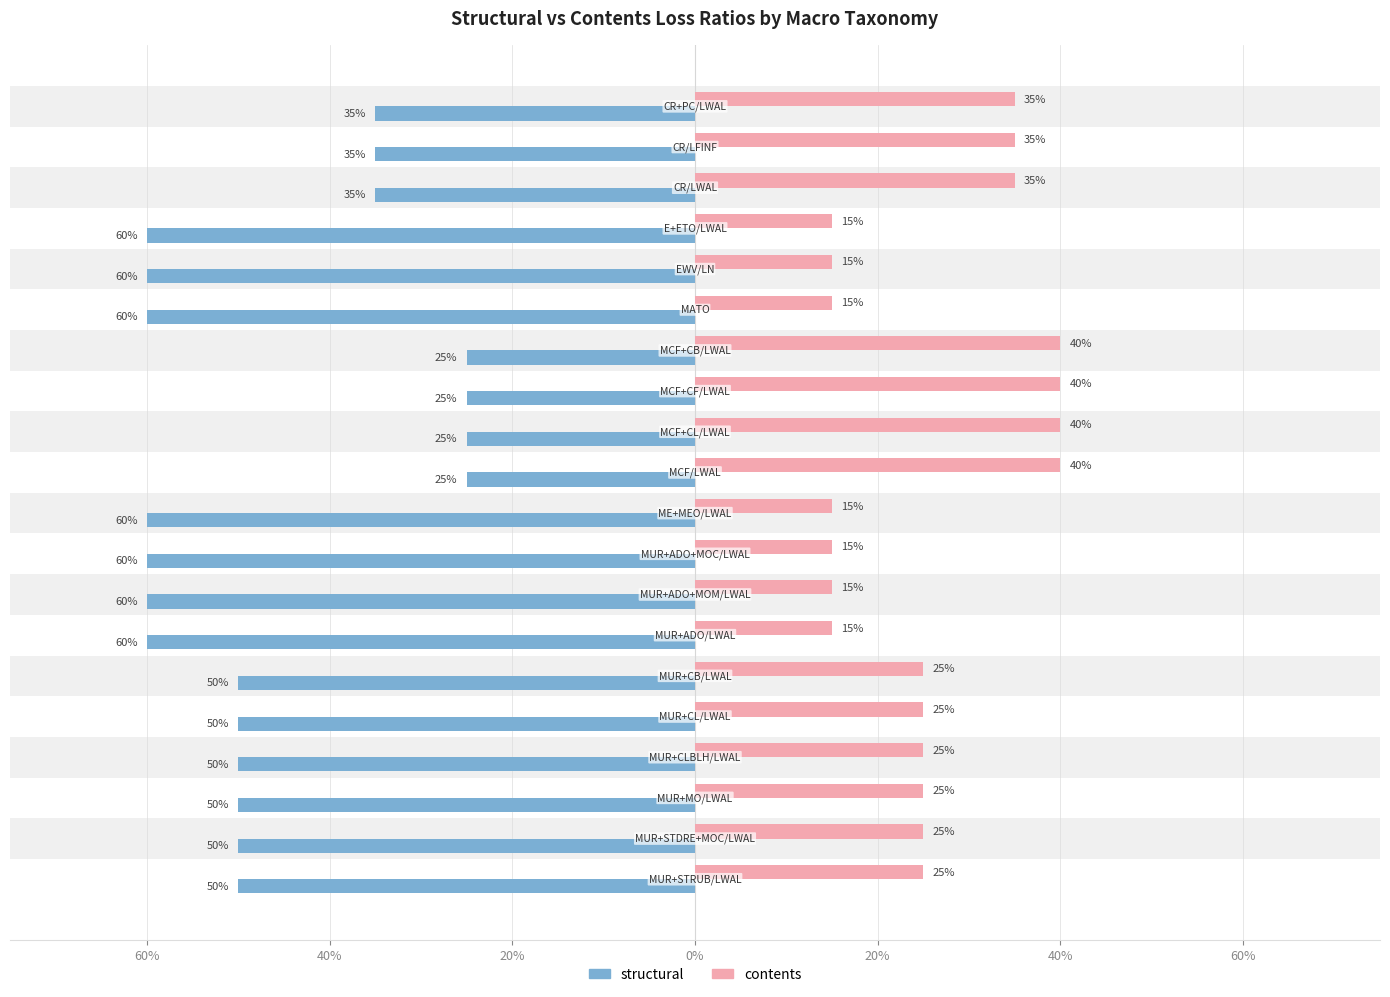

How many bars are there in each group?

2